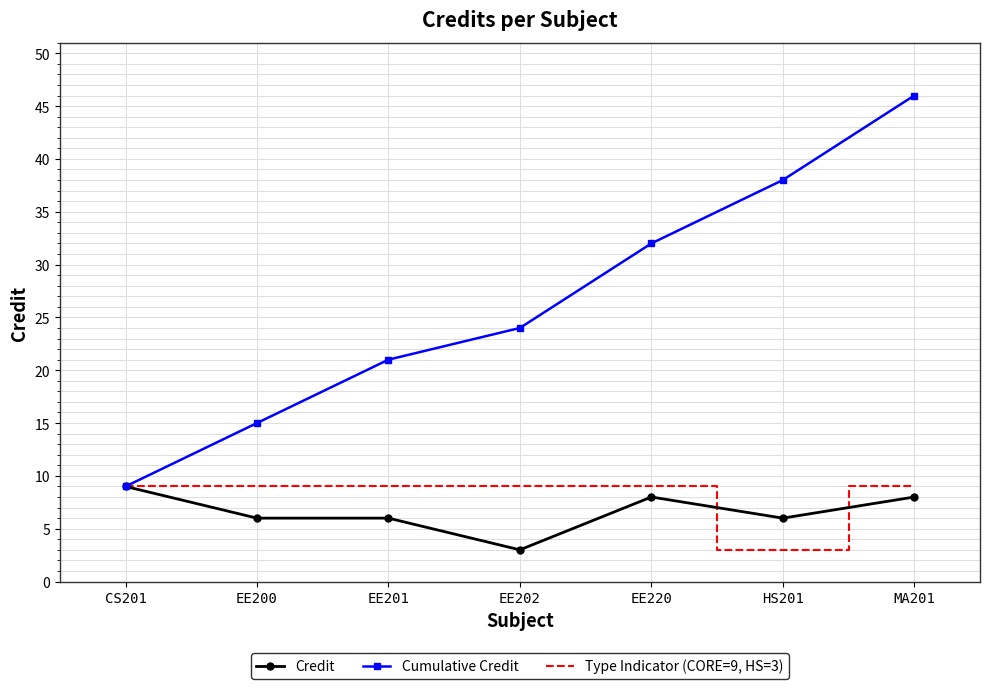

Which series has the largest total across all categories?

Cumulative Credit